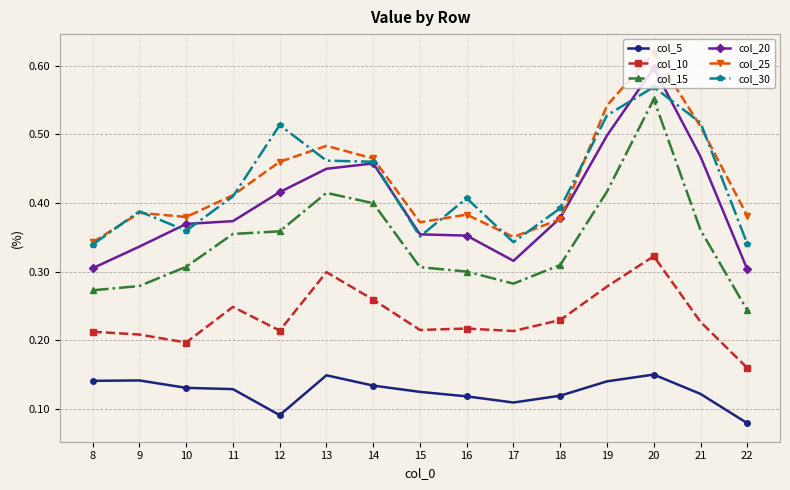

At which category does col_30 reach its first local valley?

10